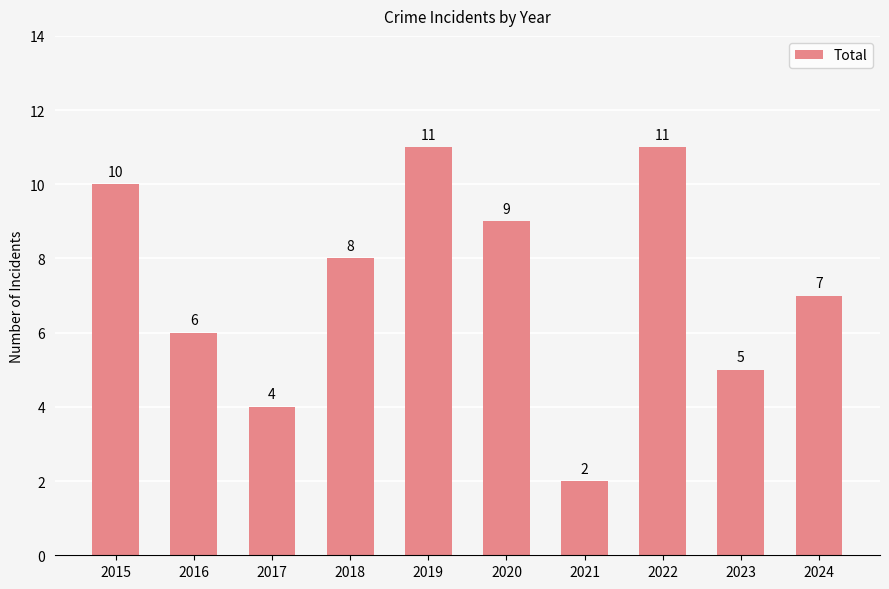

Count the number of categories in the chart.

10